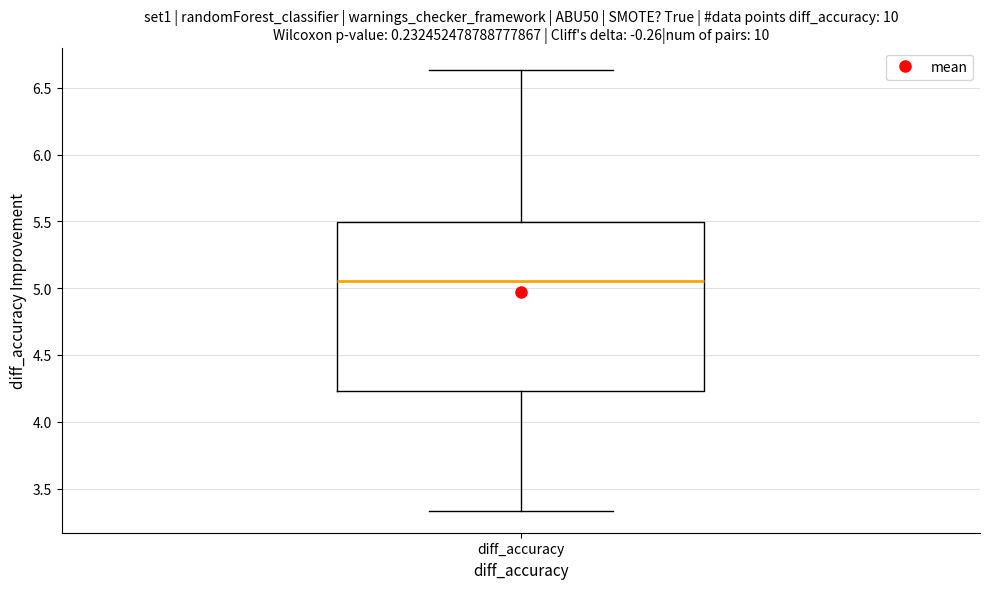

Read this box plot against the y-axis: the position of the median line, the range covered by the box, and the ends of both whiskers. The values are not printed on the chart, so give them approximately, as read against the axis.

median 5.05, box 4.25 to 5.50, whiskers 3.35 to 6.65